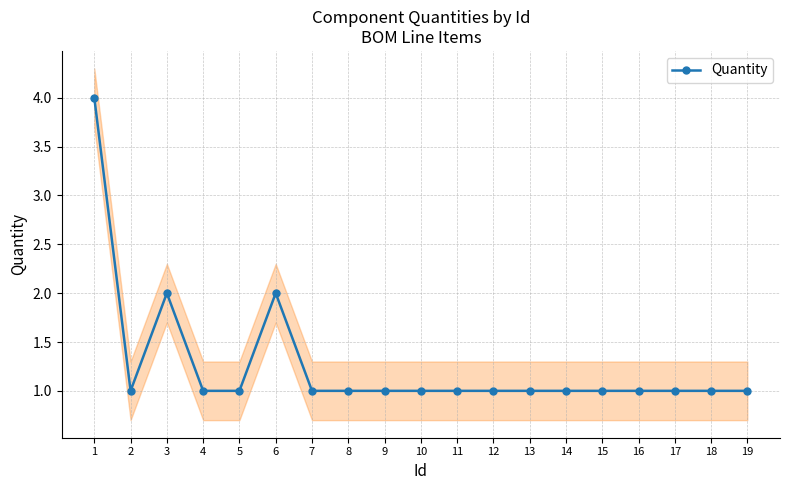

How many points are lower than both their immediate neighbors (excluding endpoints)?

1